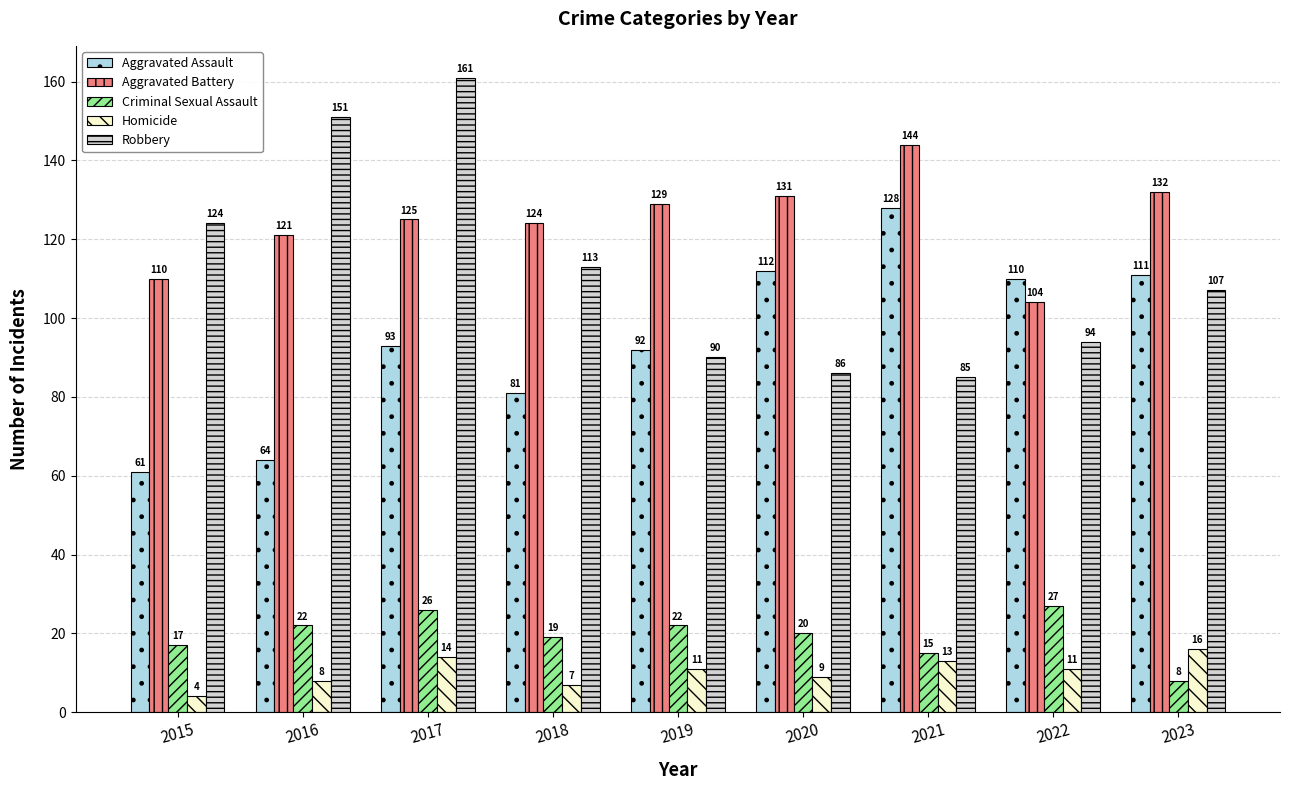

At which label is Aggravated Assault closest to 94?

2017